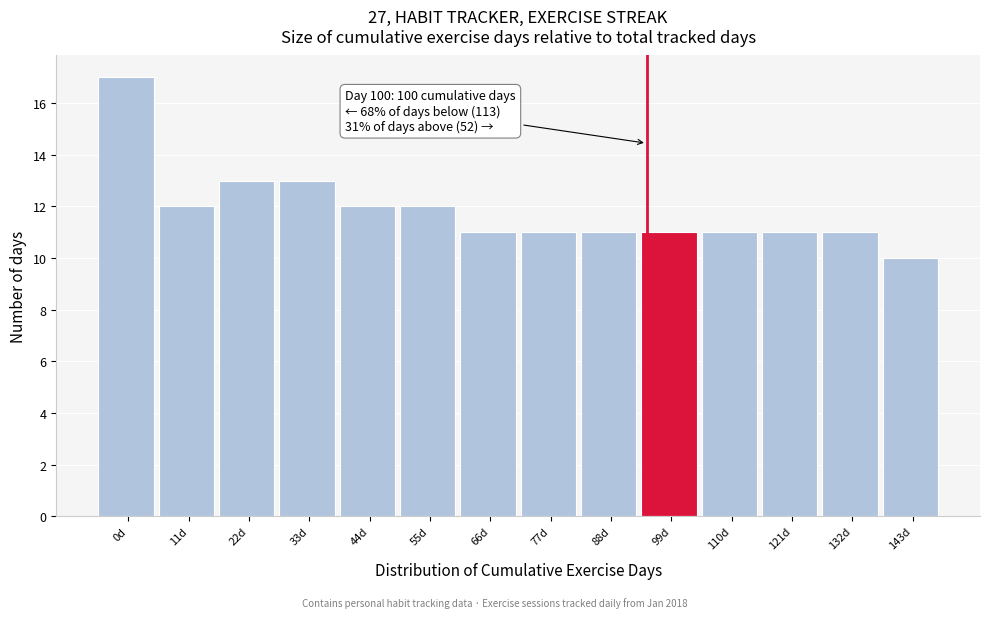

Reading left to right, list all the values displayed in this chart.

0d=17	11d=12	22d=13	33d=13	44d=12	55d=12	66d=11	77d=11	88d=11	99d=11	110d=11	121d=11	132d=11	143d=10